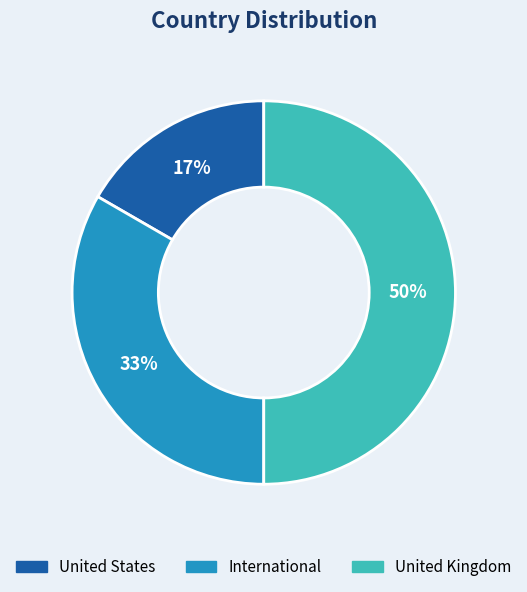

True or false: United Kingdom accounts for 36% of the total.

False